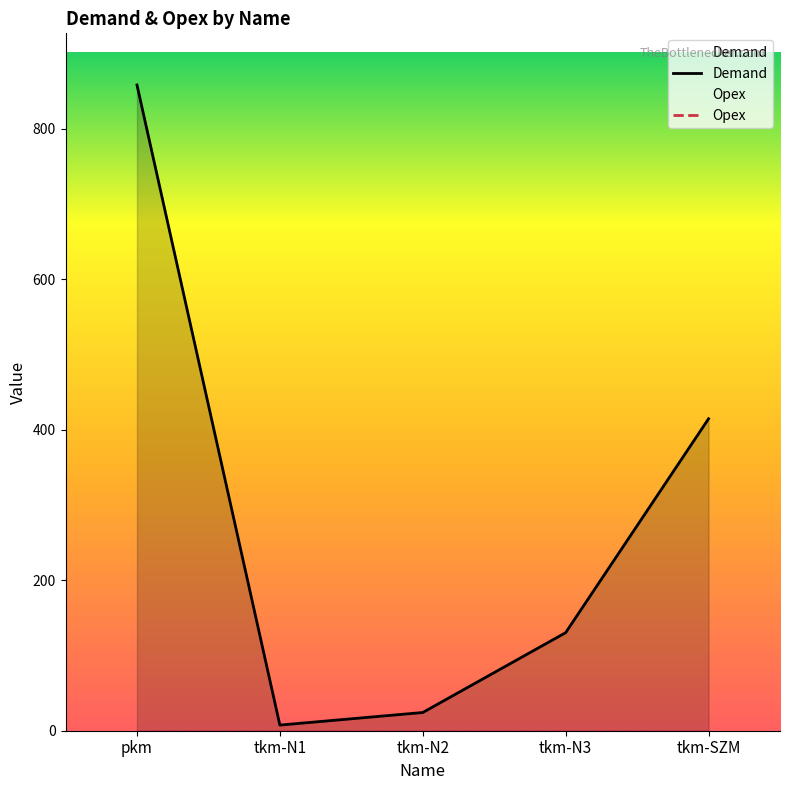

At which category does the chart reach its minimum across all series?

pkm